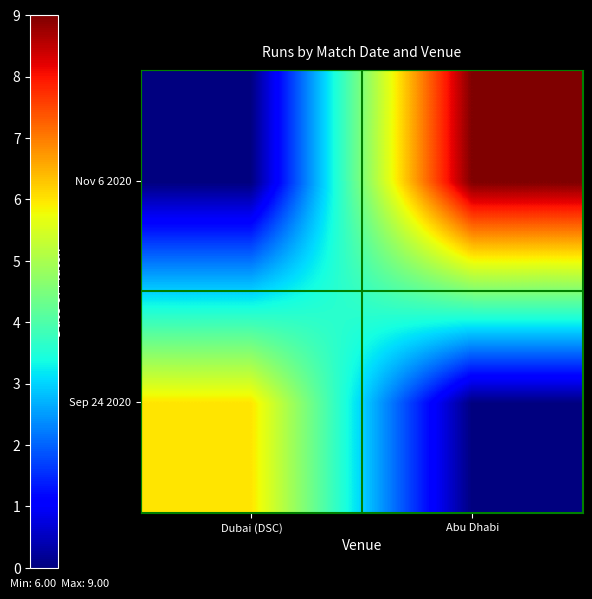

Between Dubai (DSC) and Abu Dhabi, which series saw the biggest shift?

Nov 6 2020